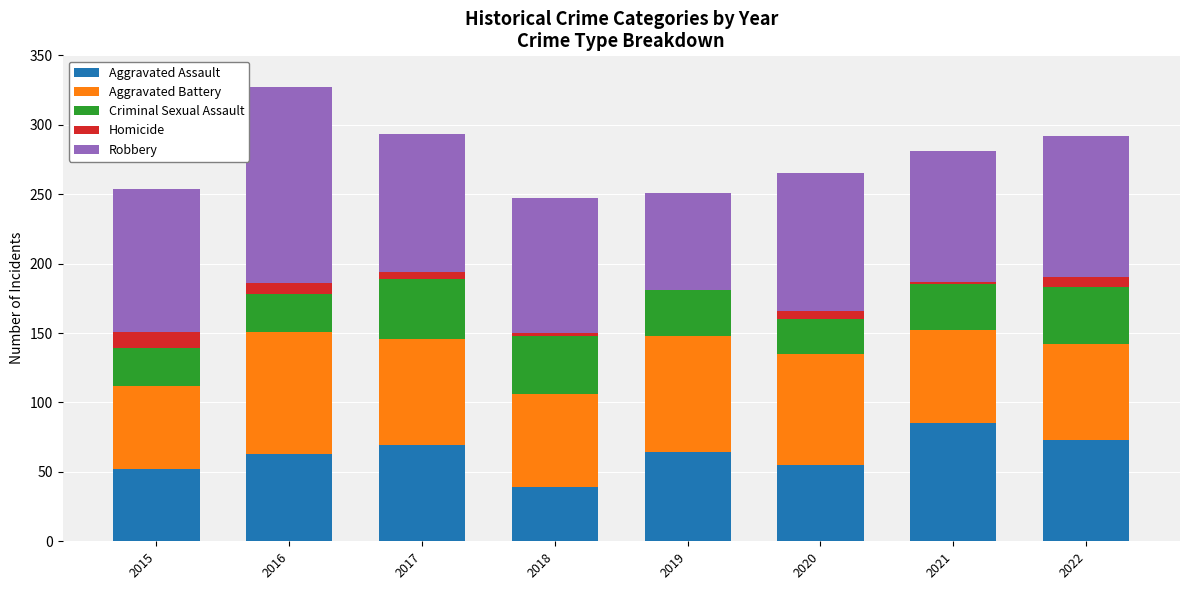

At which label does Aggravated Assault reach its peak?

2021